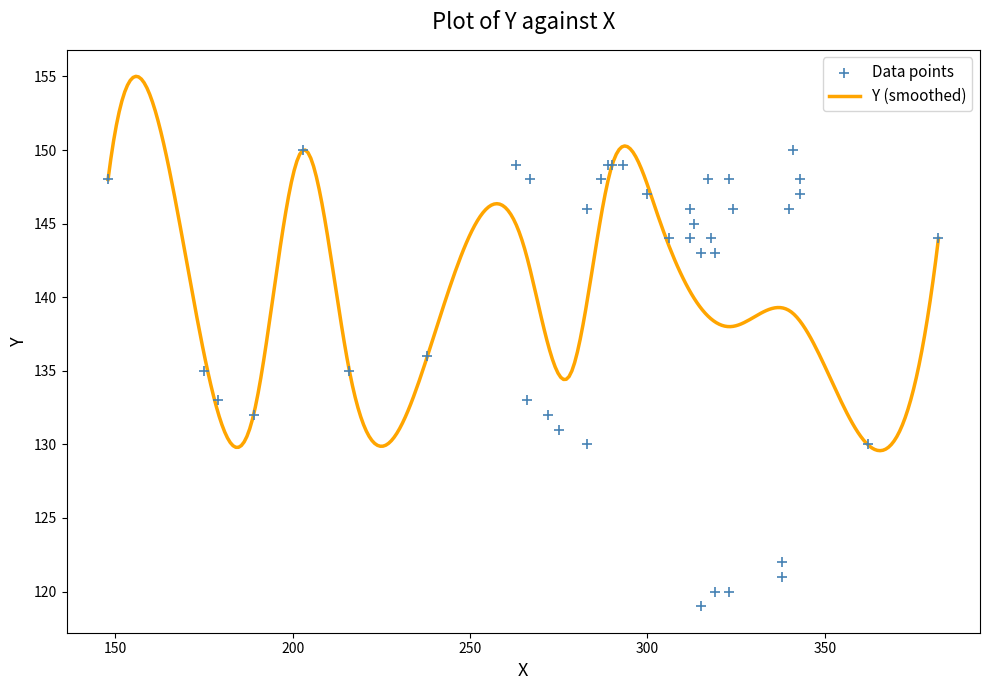

Which has a higher value, 1 or 16?

16